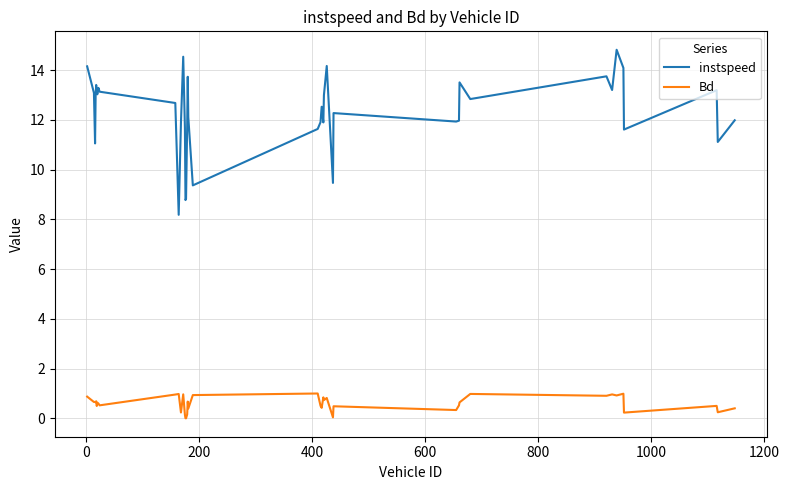

Which series has the widest spread of values?

instspeed